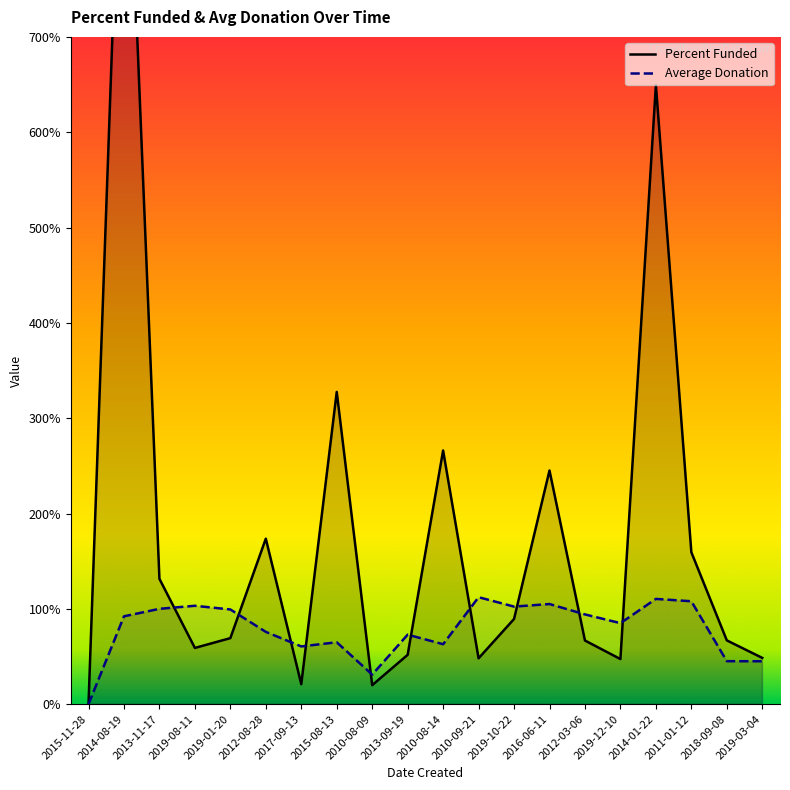

What is the label of the 15th point from the right?

2012-08-28